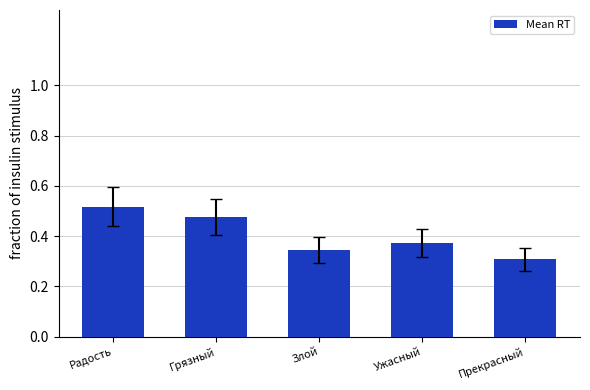

How many values are between 0 and 1?

5